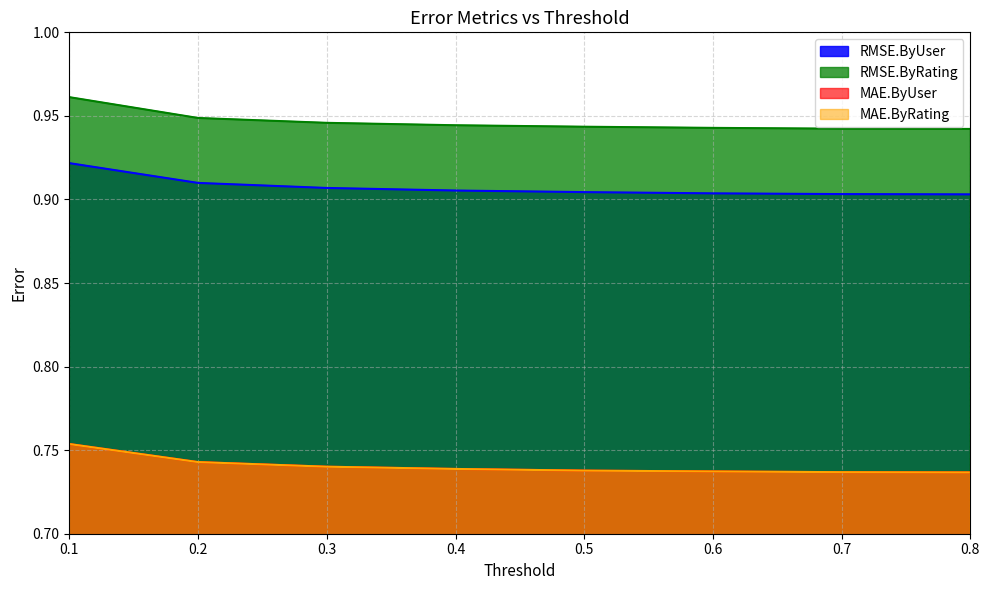

True or false: RMSE.ByRating has more than 1 points higher than both neighbors.

False